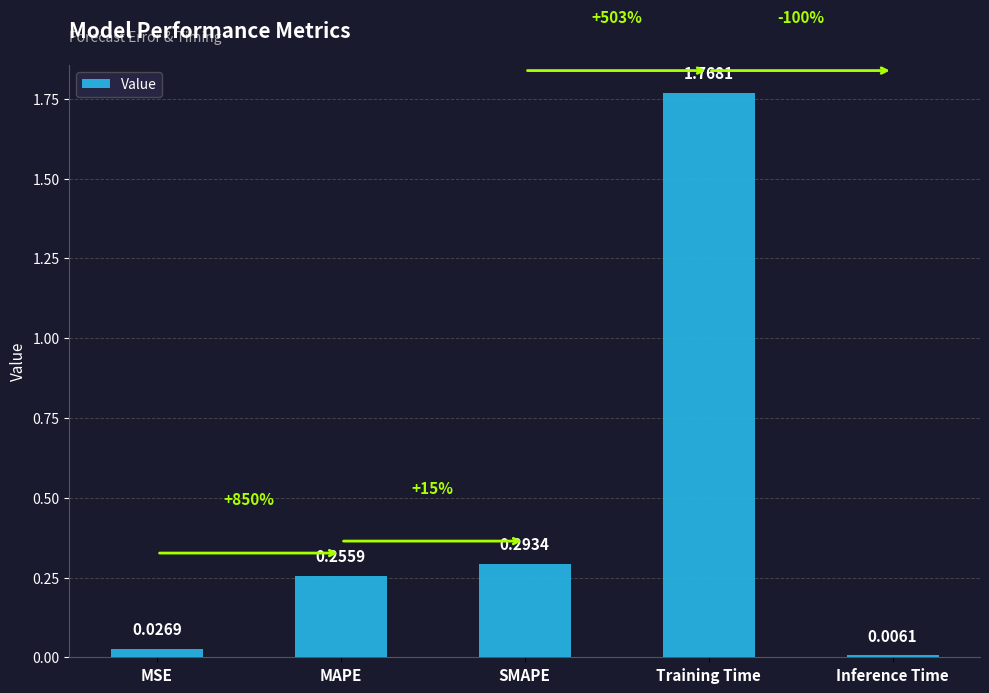

How many data points does each series have?

5